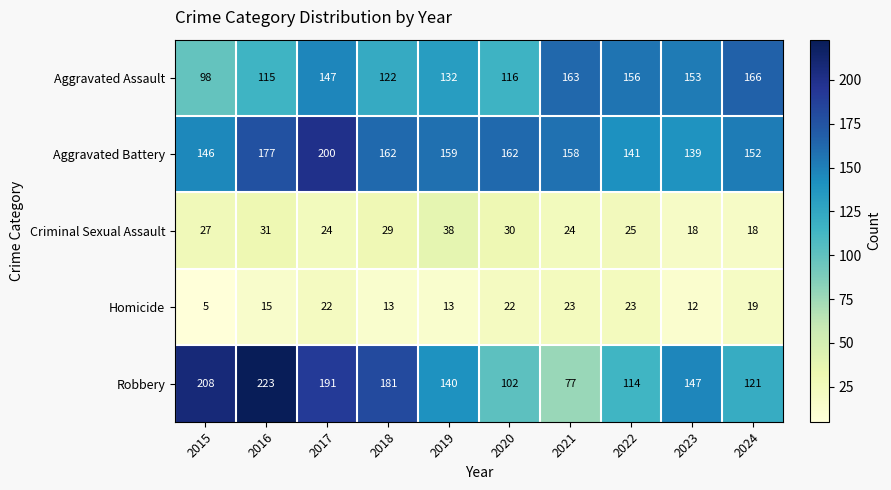

The Aggravated Battery series shows 100 at 2015. True or false?

False